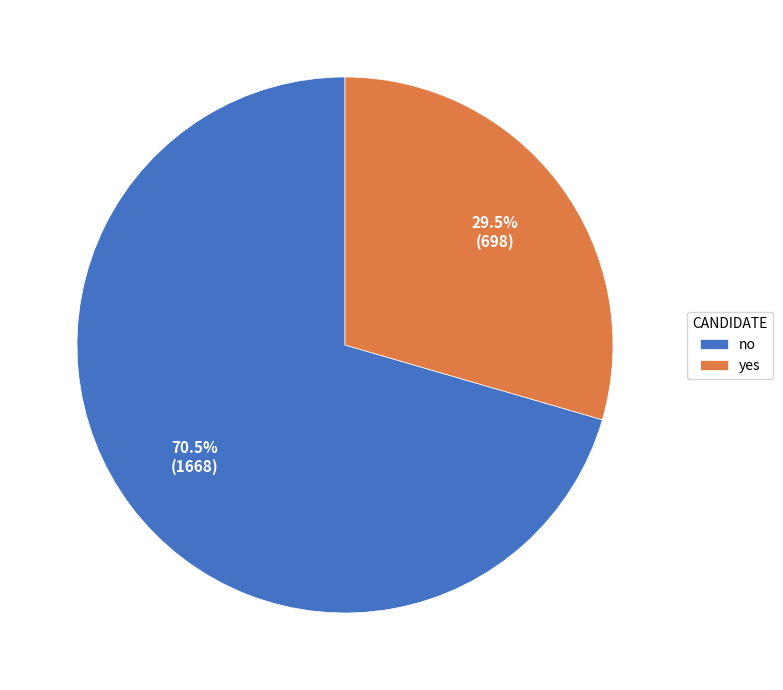

Which slice is the smallest?

yes